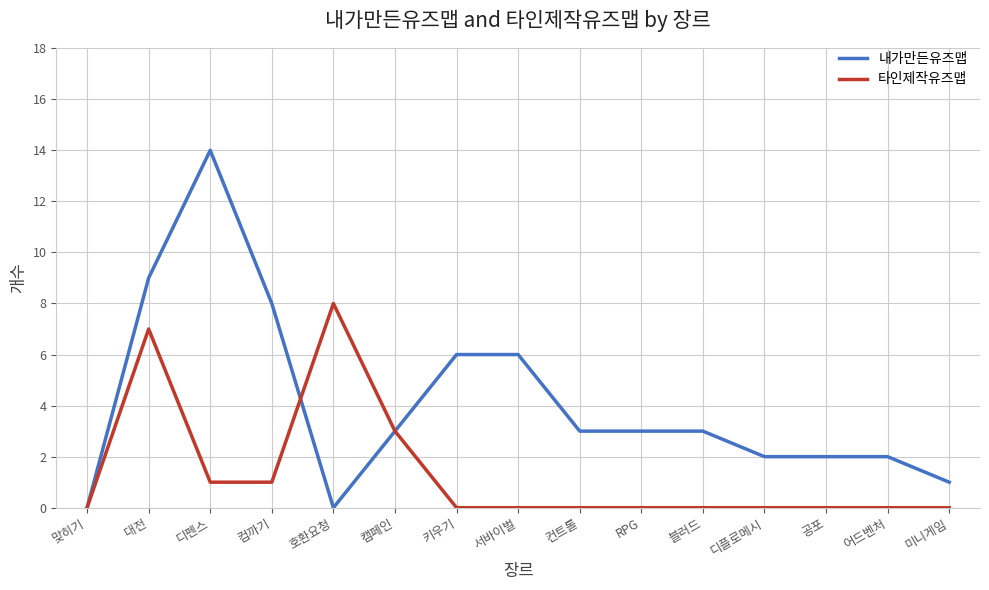

Which category has the highest value in the 타인제작유즈맵 series?

호환요청